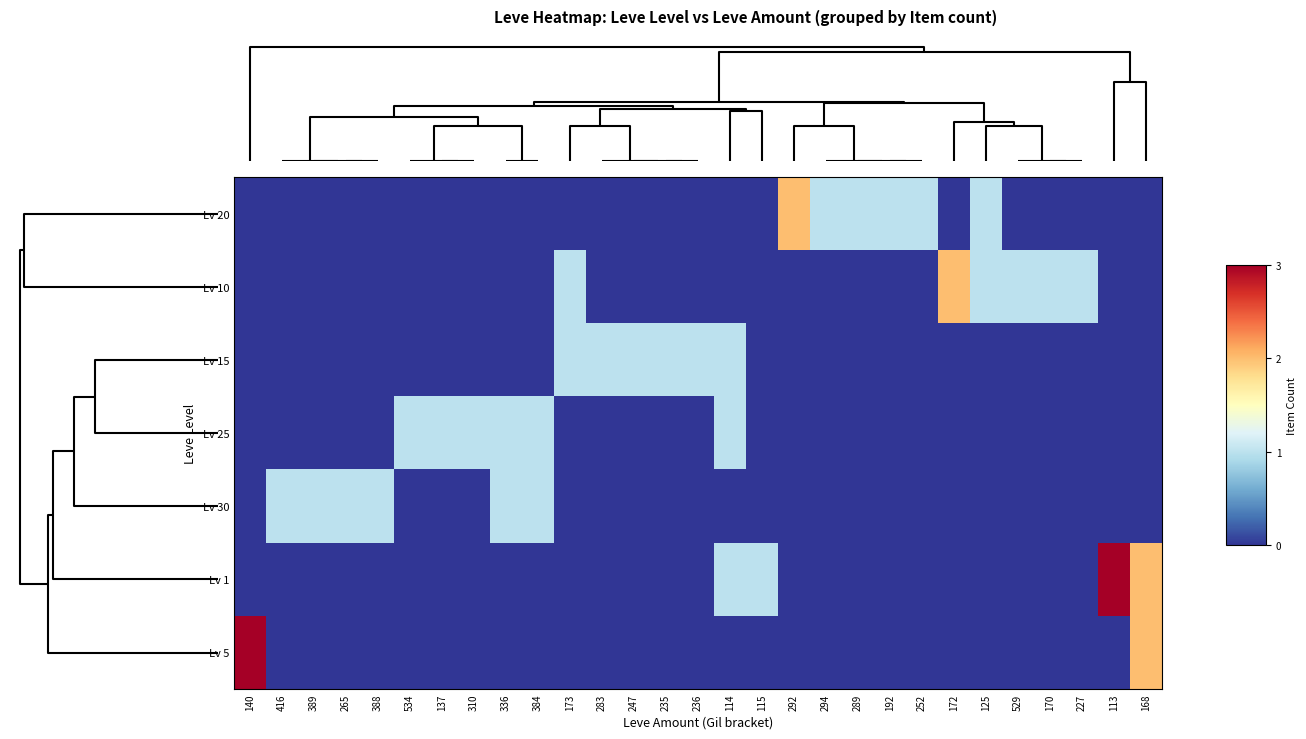

Reading right to left, list all the values displayed in this chart.

Lv 20: 168=0	113=0	227=0	170=0	529=0	125=1	172=0	252=1	192=1	289=1	294=1	292=2	115=0	114=0	236=0	235=0	247=0	283=0	173=0	384=0	336=0	310=0	137=0	534=0	388=0	265=0	389=0	416=0	140=0
Lv 10: 168=0	113=0	227=1	170=1	529=1	125=1	172=2	252=0	192=0	289=0	294=0	292=0	115=0	114=0	236=0	235=0	247=0	283=0	173=1	384=0	336=0	310=0	137=0	534=0	388=0	265=0	389=0	416=0	140=0
Lv 15: 168=0	113=0	227=0	170=0	529=0	125=0	172=0	252=0	192=0	289=0	294=0	292=0	115=0	114=1	236=1	235=1	247=1	283=1	173=1	384=0	336=0	310=0	137=0	534=0	388=0	265=0	389=0	416=0	140=0
Lv 25: 168=0	113=0	227=0	170=0	529=0	125=0	172=0	252=0	192=0	289=0	294=0	292=0	115=0	114=1	236=0	235=0	247=0	283=0	173=0	384=1	336=1	310=1	137=1	534=1	388=0	265=0	389=0	416=0	140=0
Lv 30: 168=0	113=0	227=0	170=0	529=0	125=0	172=0	252=0	192=0	289=0	294=0	292=0	115=0	114=0	236=0	235=0	247=0	283=0	173=0	384=1	336=1	310=0	137=0	534=0	388=1	265=1	389=1	416=1	140=0
Lv 1: 168=2	113=3	227=0	170=0	529=0	125=0	172=0	252=0	192=0	289=0	294=0	292=0	115=1	114=1	236=0	235=0	247=0	283=0	173=0	384=0	336=0	310=0	137=0	534=0	388=0	265=0	389=0	416=0	140=0
Lv 5: 168=2	113=0	227=0	170=0	529=0	125=0	172=0	252=0	192=0	289=0	294=0	292=0	115=0	114=0	236=0	235=0	247=0	283=0	173=0	384=0	336=0	310=0	137=0	534=0	388=0	265=0	389=0	416=0	140=3